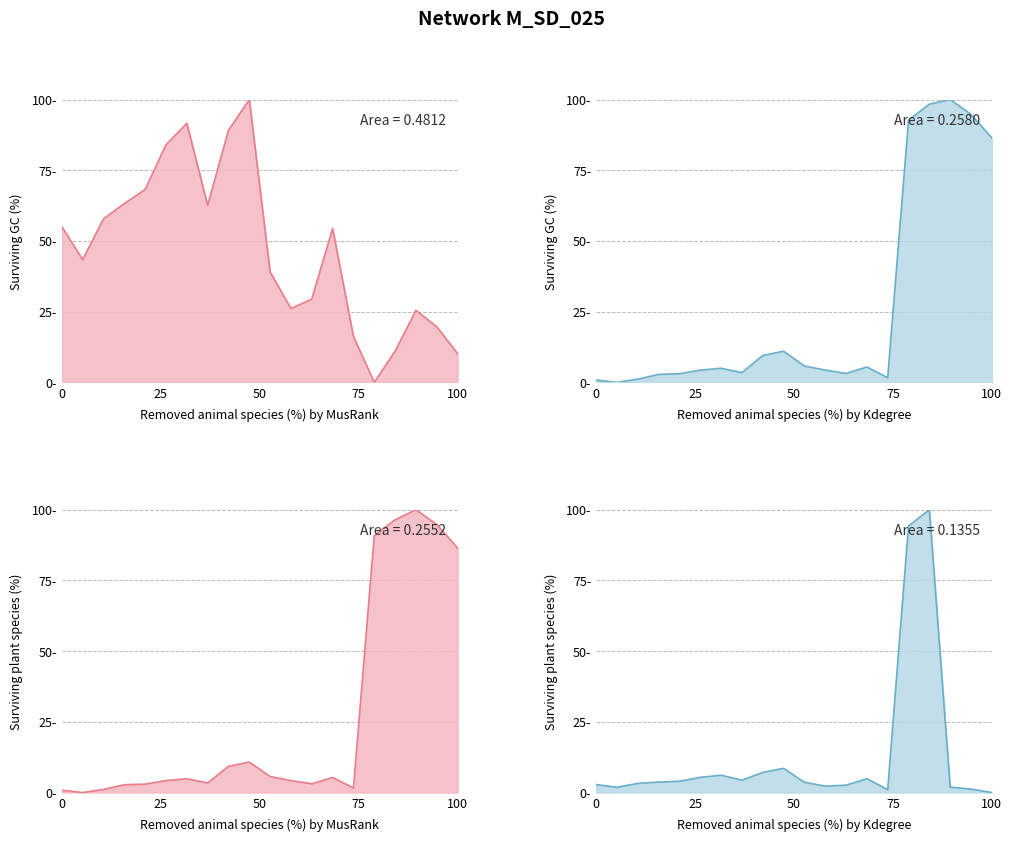

What is the approximate value of p_s at p_c?

1.2